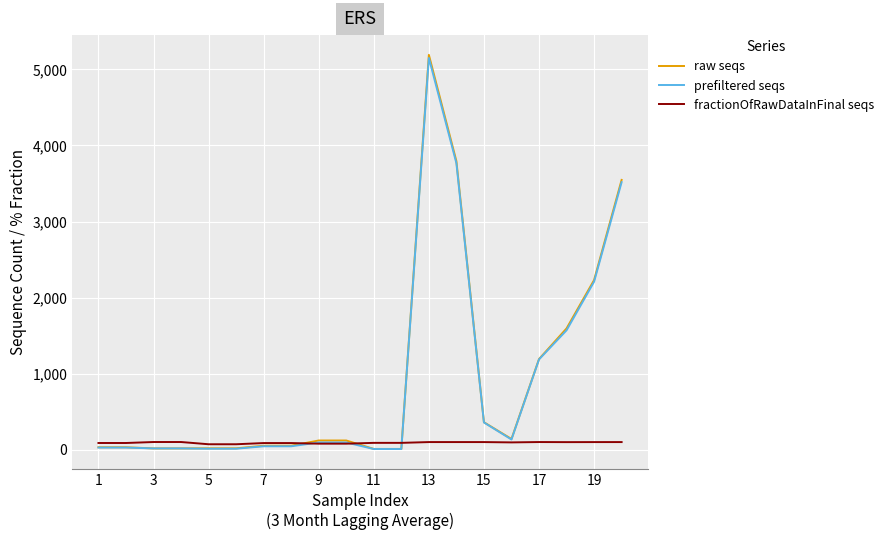

Which series has the widest spread of values?

raw seqs